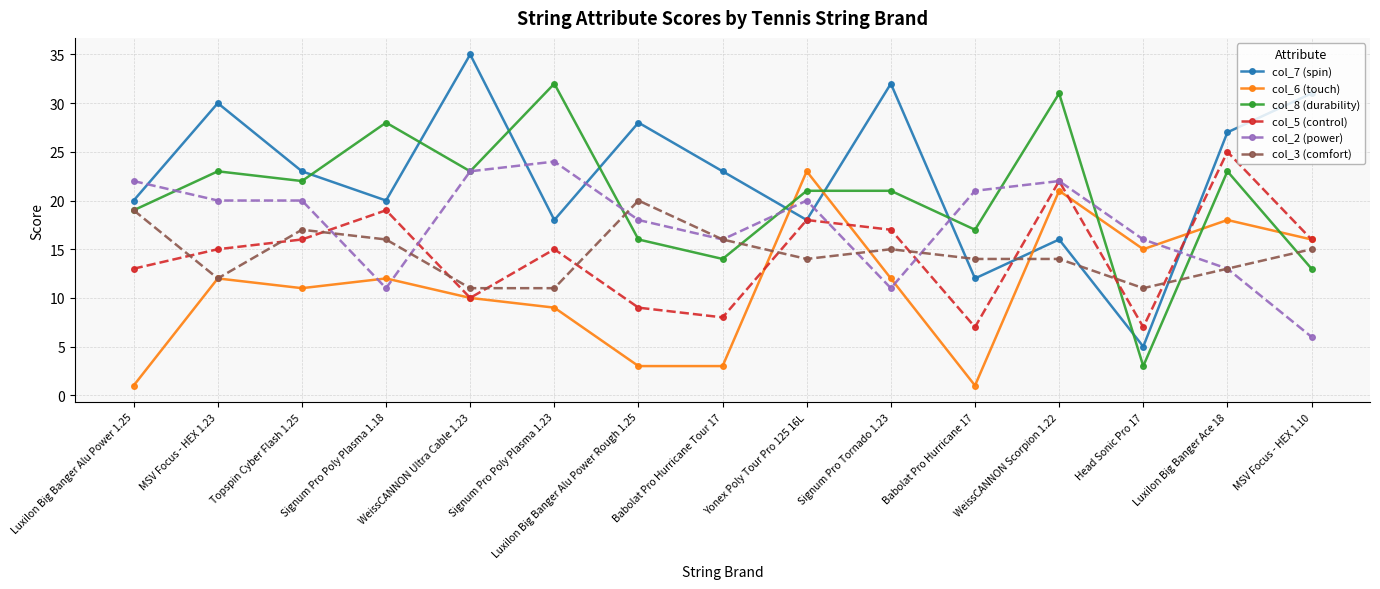

At which category is the sum across all series the highest?

WeissCANNON Scorpion 1.22